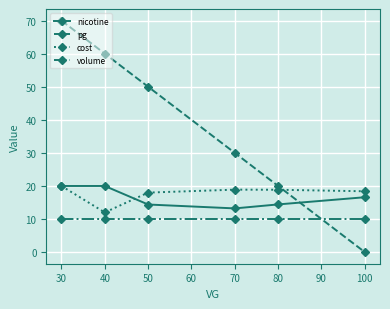

Which category has the highest value in the cost series?

30